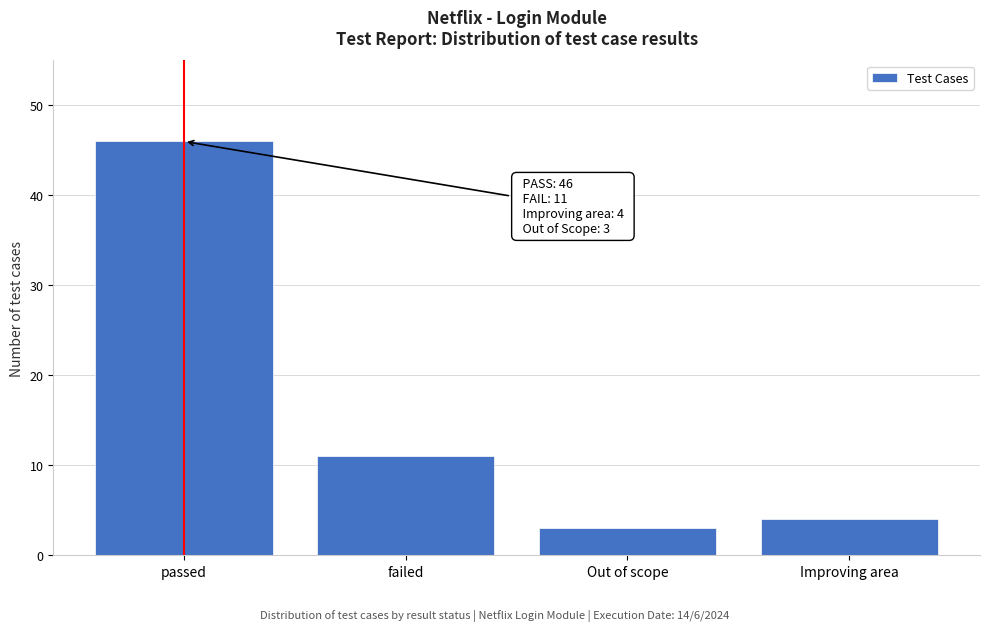

Reading left to right, transcribe all the data shown in this chart.

46	11	3	4